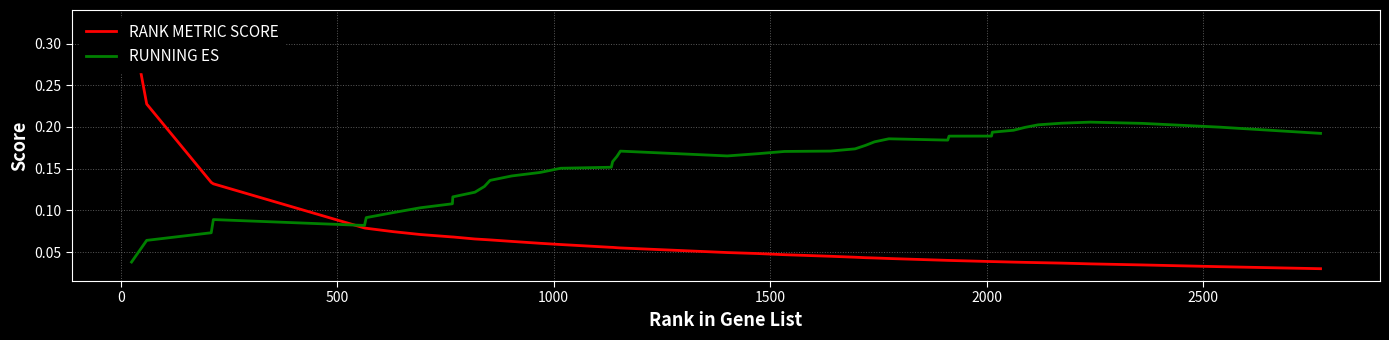

Is it true that RANK METRIC SCORE equals 0.1 at 9?

False